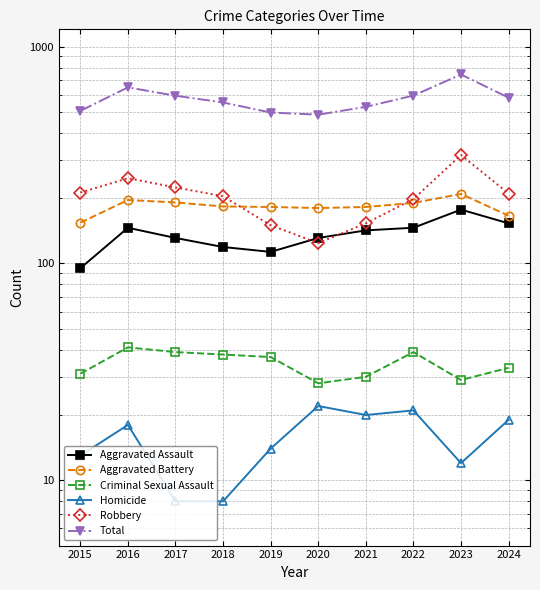

What is the average value of the Robbery series?

204